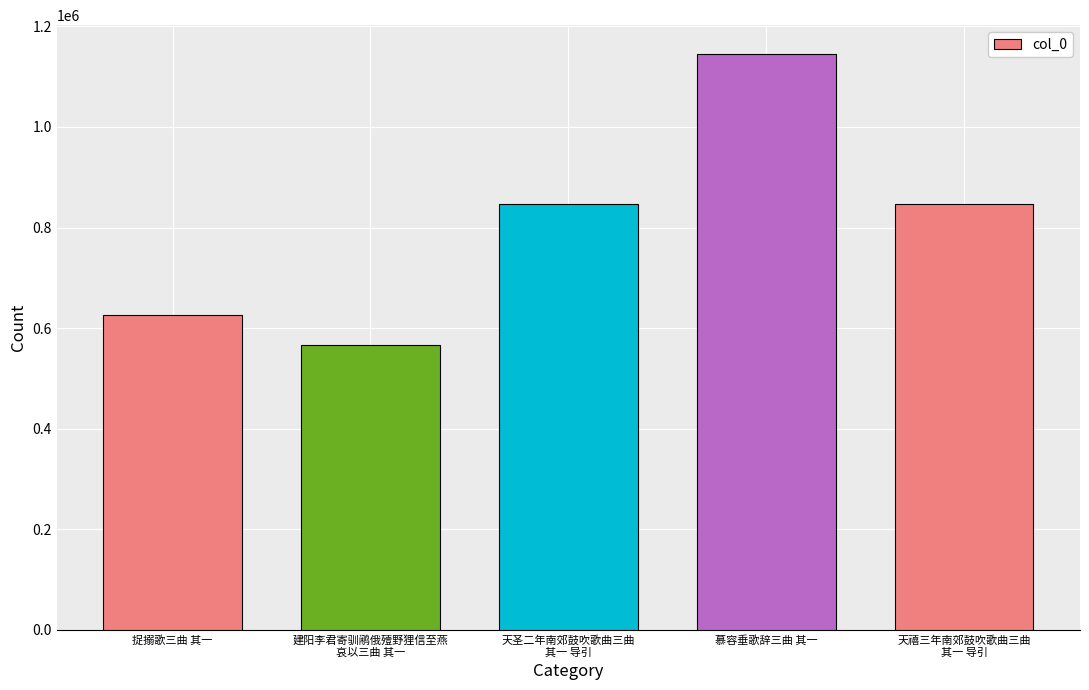

What is the maximum value shown in the chart?

1145130